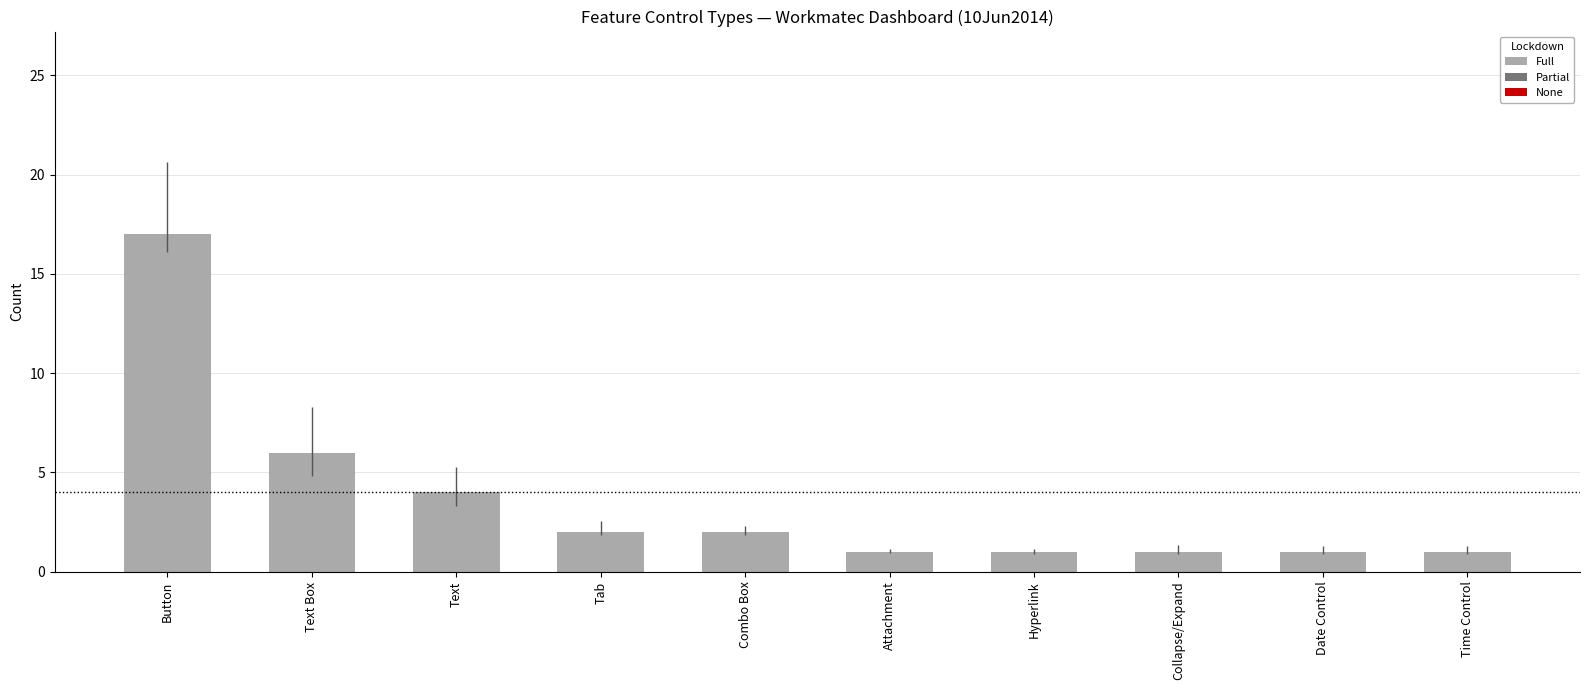

Reading left to right, what are all the values shown in this chart?

Button=17	Text Box=6	Text=4	Tab=2	Combo Box=2	Attachment=1	Hyperlink=1	Collapse/Expand=1	Date Control=1	Time Control=1